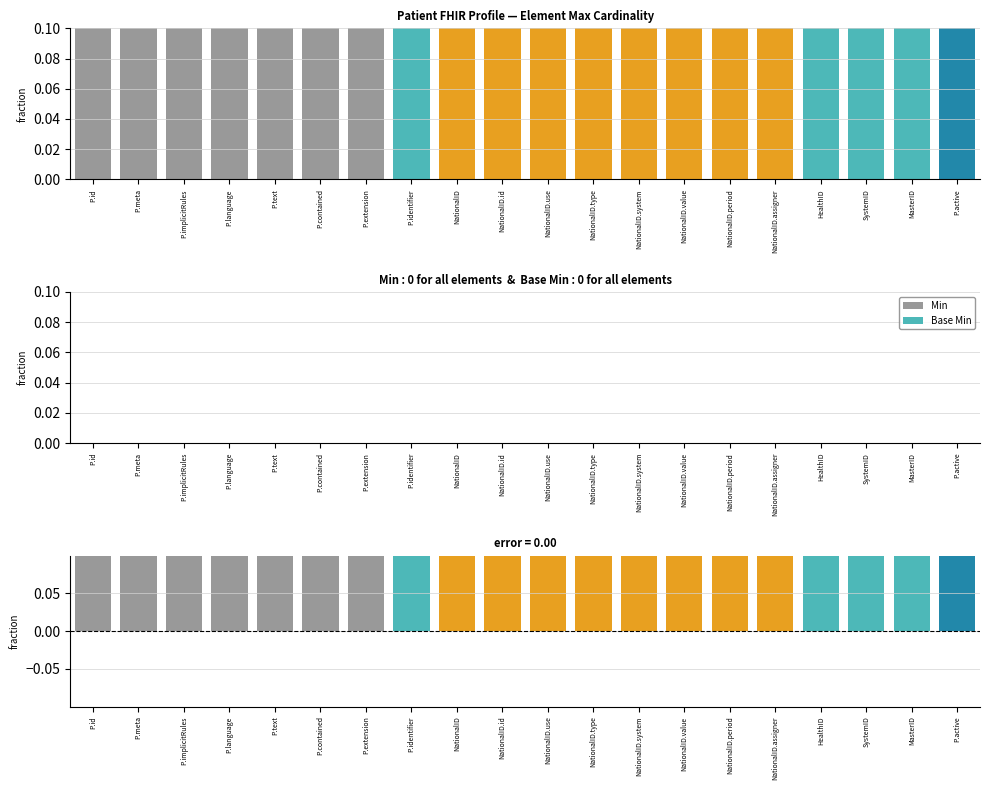

At which label does Base Min reach its minimum?

P.id